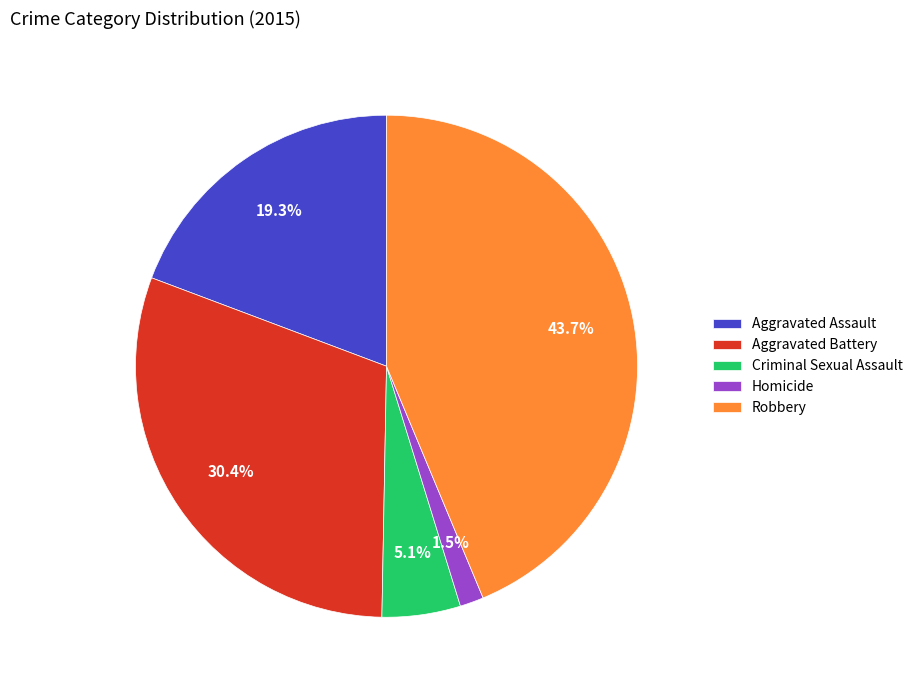

Which category has the biggest portion of the pie?

Robbery